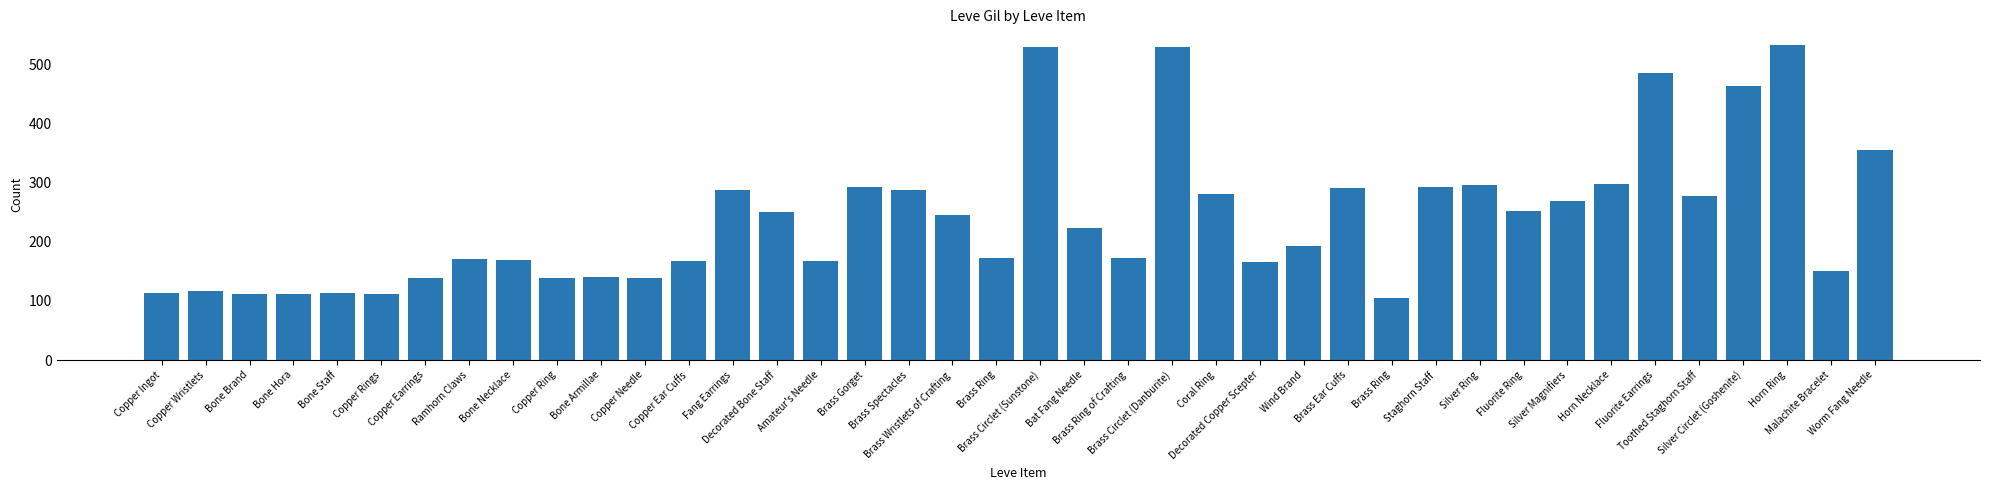

Are the bars horizontal?

No